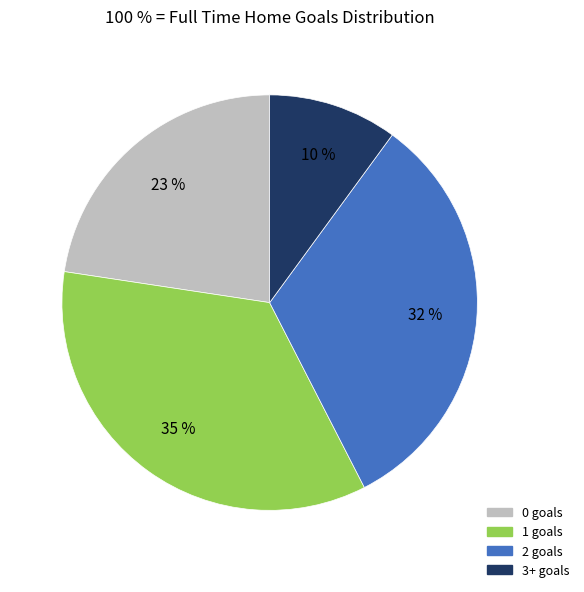

To the nearest percent, what is the difference between the largest and smallest slice percentages?

25%